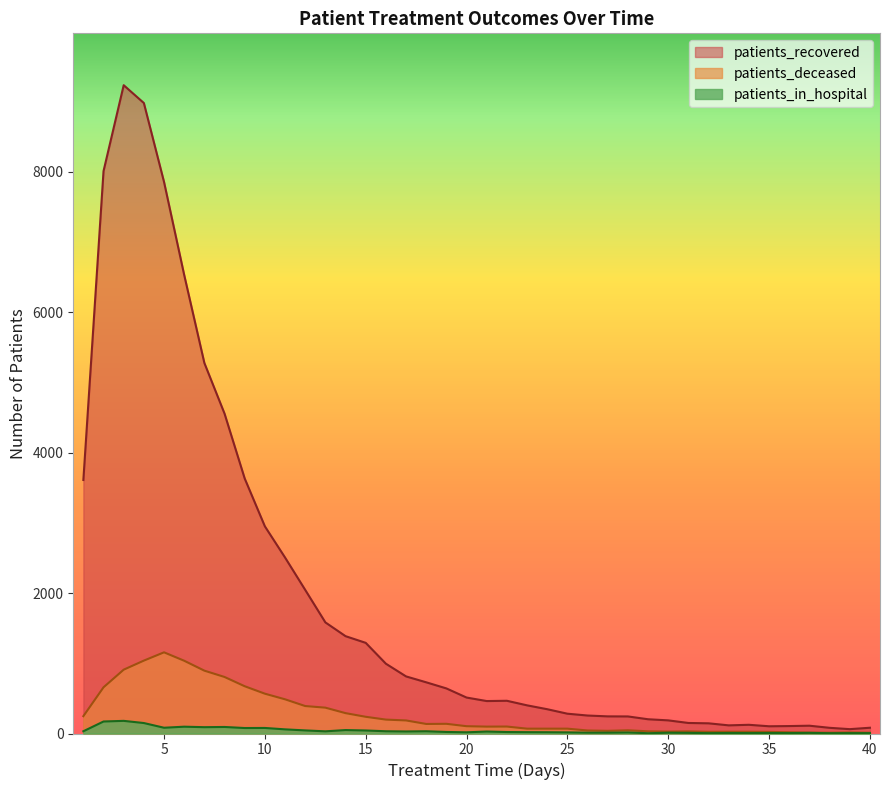

In patients_recovered, how many points are higher than both neighbors (excluding endpoints)?

4